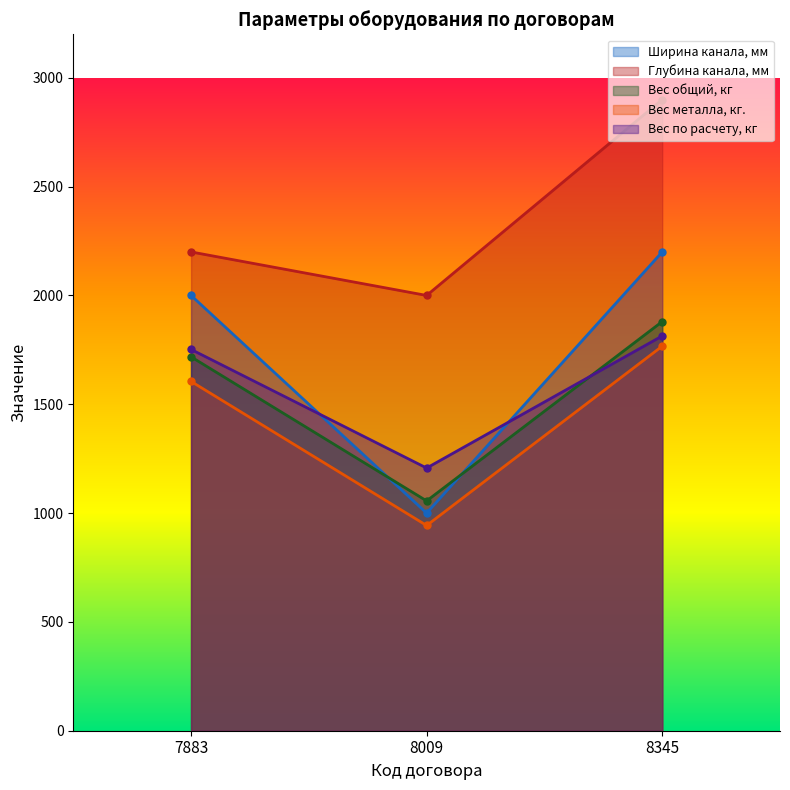

Count the Ширина канала, мм values in the range 1000 to 2200.

3